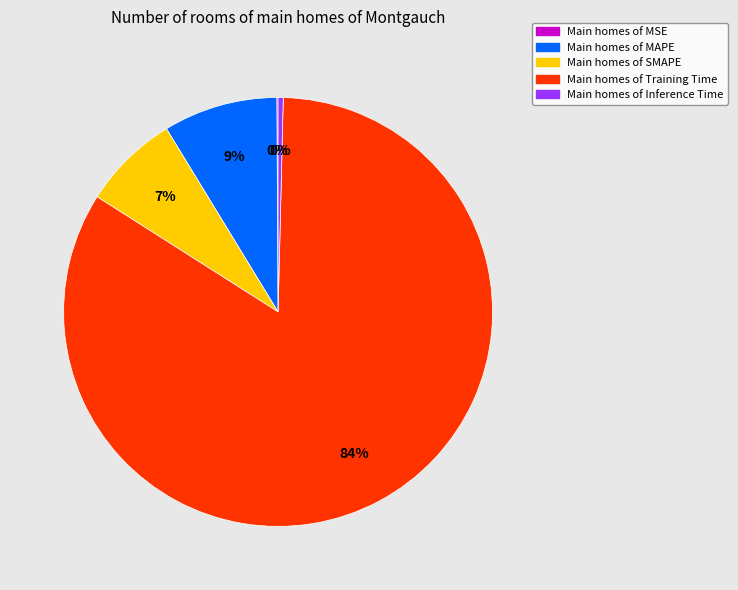

Is there a majority slice in this chart?

Yes